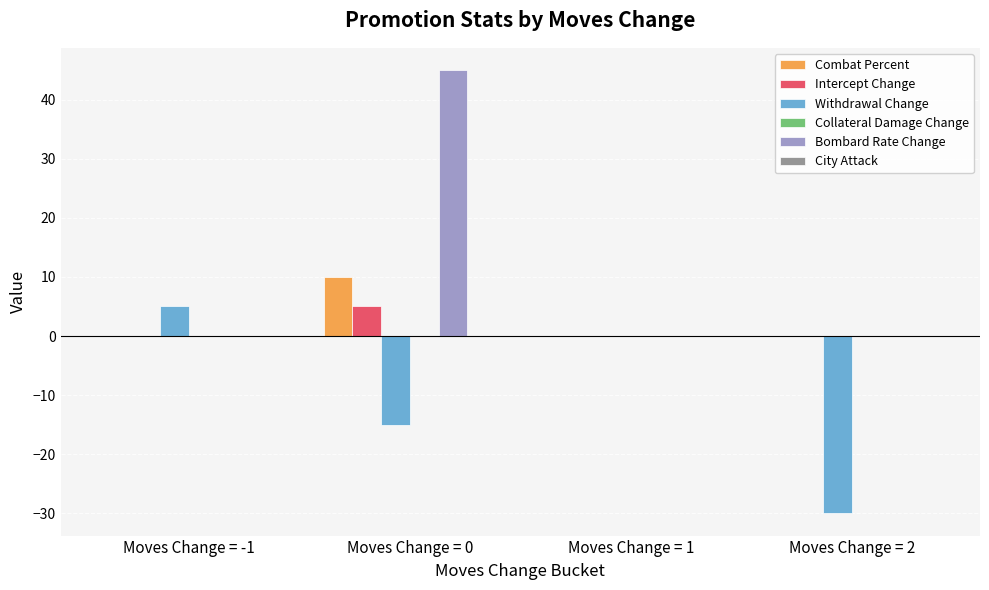

Count the Combat Percent values in the range 0 to 10.

4